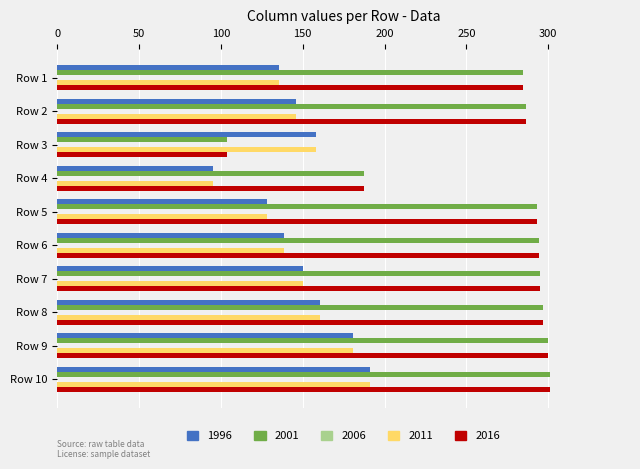

The 2011 series shows 82.9 at Row 9. True or false?

False